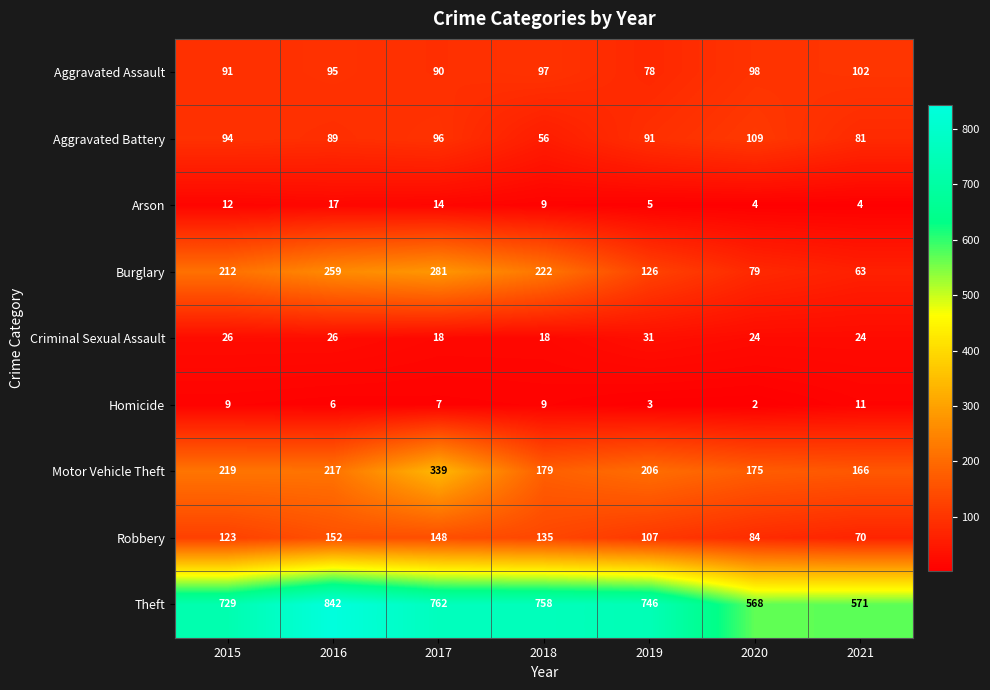

Count the number of data series in this chart.

9